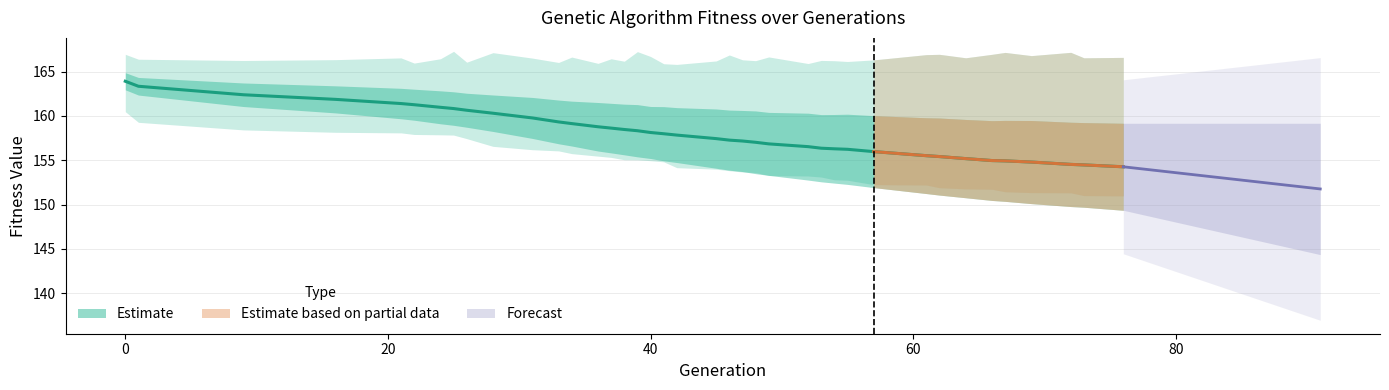

True or false: avg and std intersect in this chart.

False